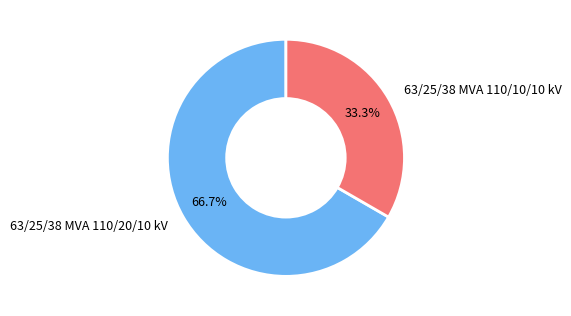

To the nearest percent, what percentage of the pie is 63/25/38 MVA 110/20/10 kV?

67%